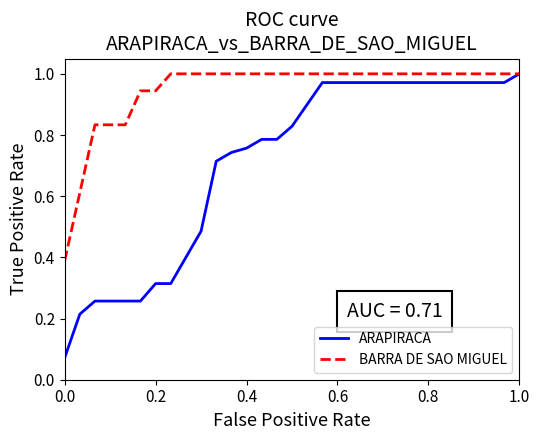

Which series has the largest range (max minus min)?

ARAPIRACA